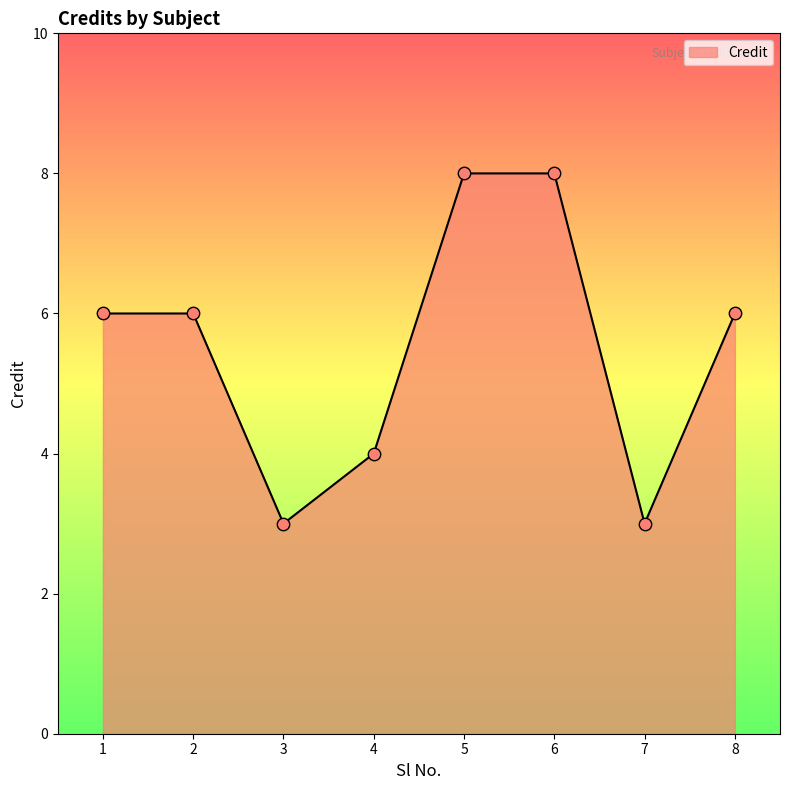

Which has a higher value, 5 or 2?

5